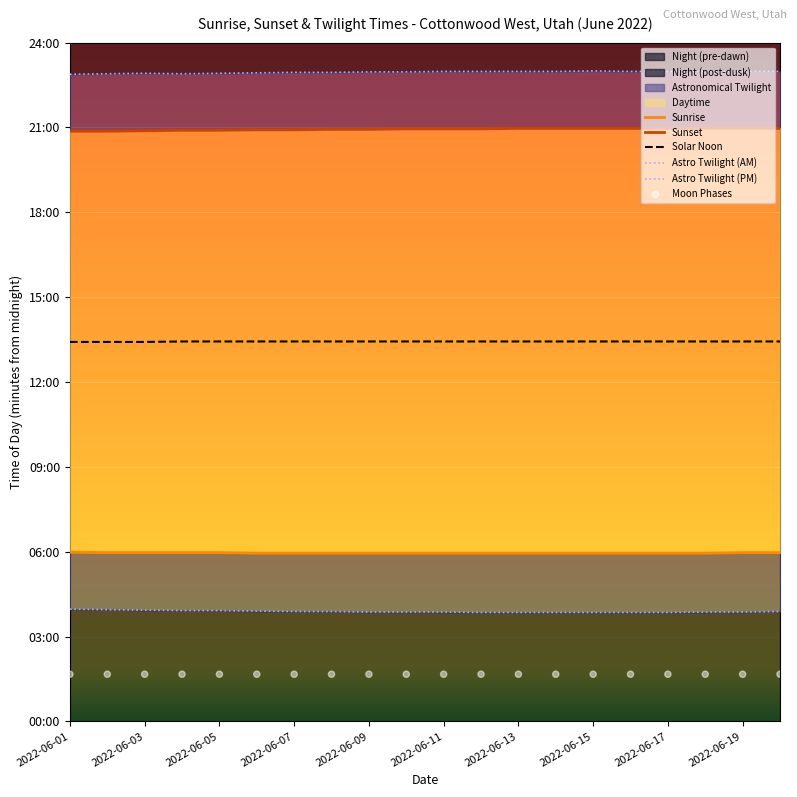

At which category is the sum across all series the highest?

19